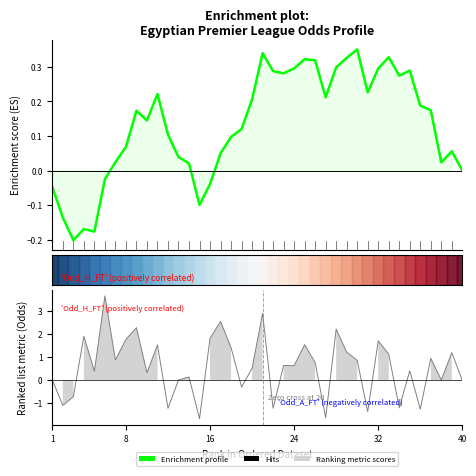

What is the sum of the values at 7 and 29?

0.4